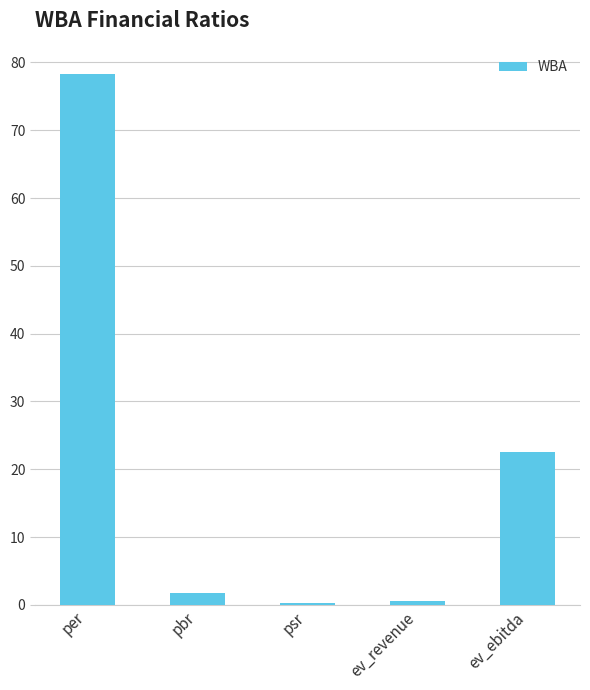

What is the smallest value displayed?

0.3